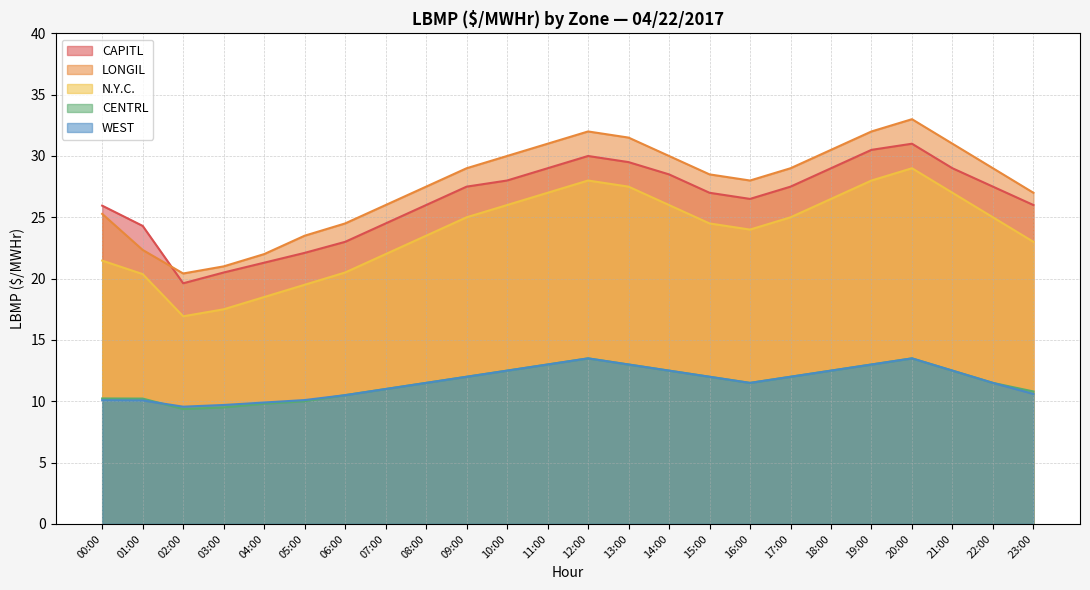

What is the highest value of the CENTRL series?

13.5